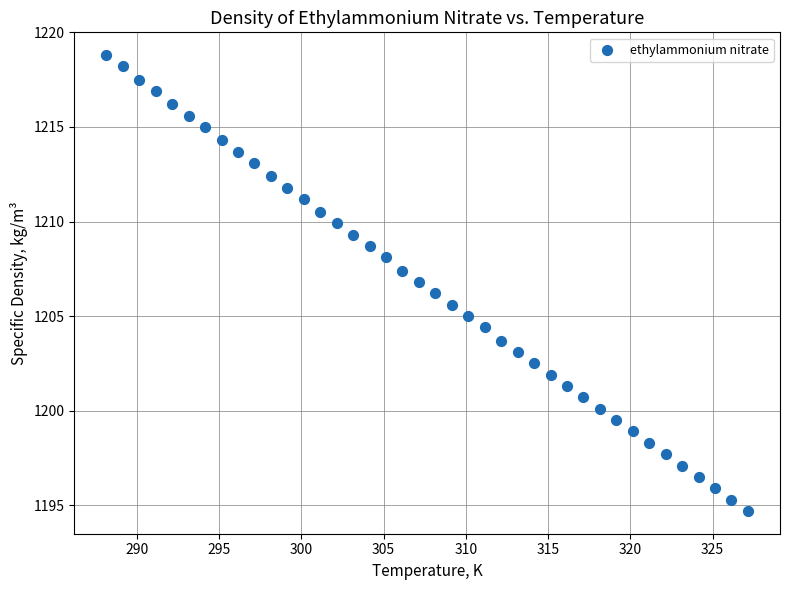

What is the range of Y values (max minus min)?

24.1